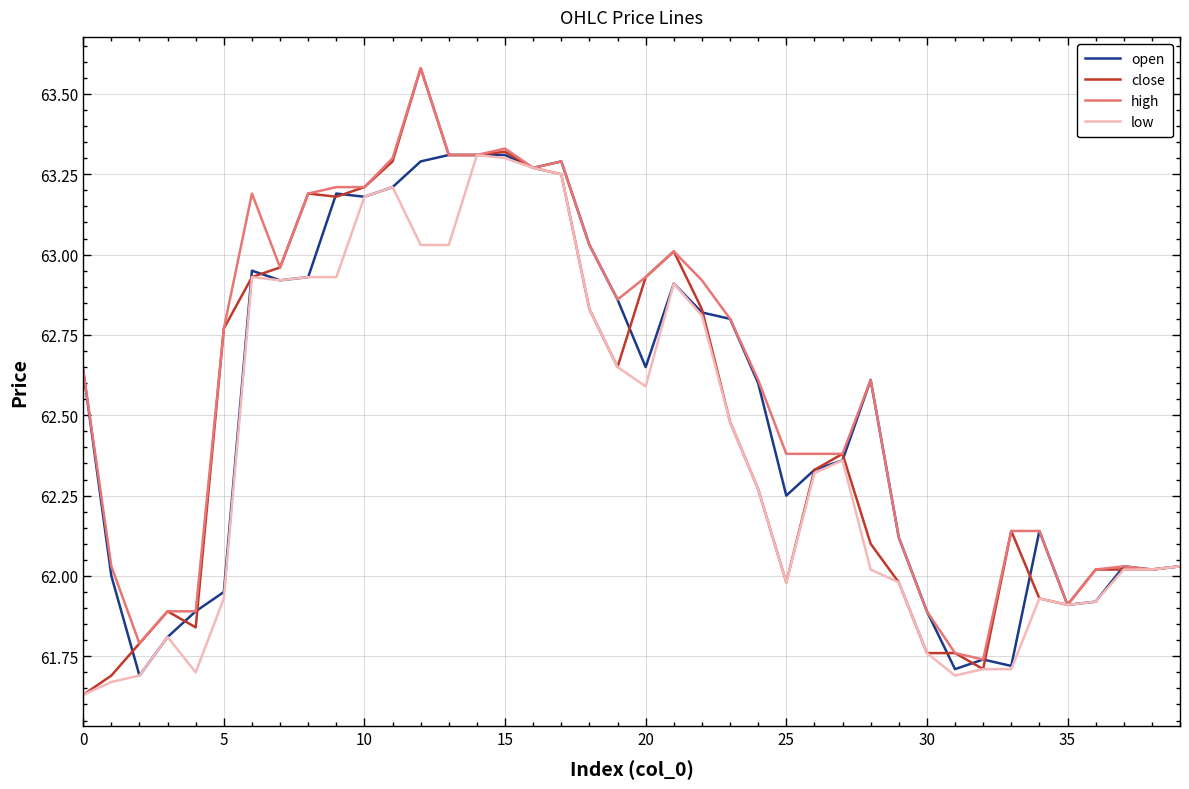

Which series has the largest range (max minus min)?

close